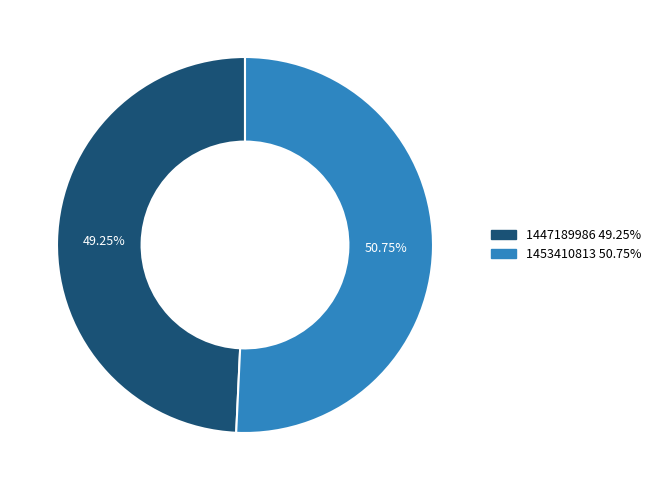

Approximately how many times larger is the value at 1453410813 compared to 1447189986?

1.0